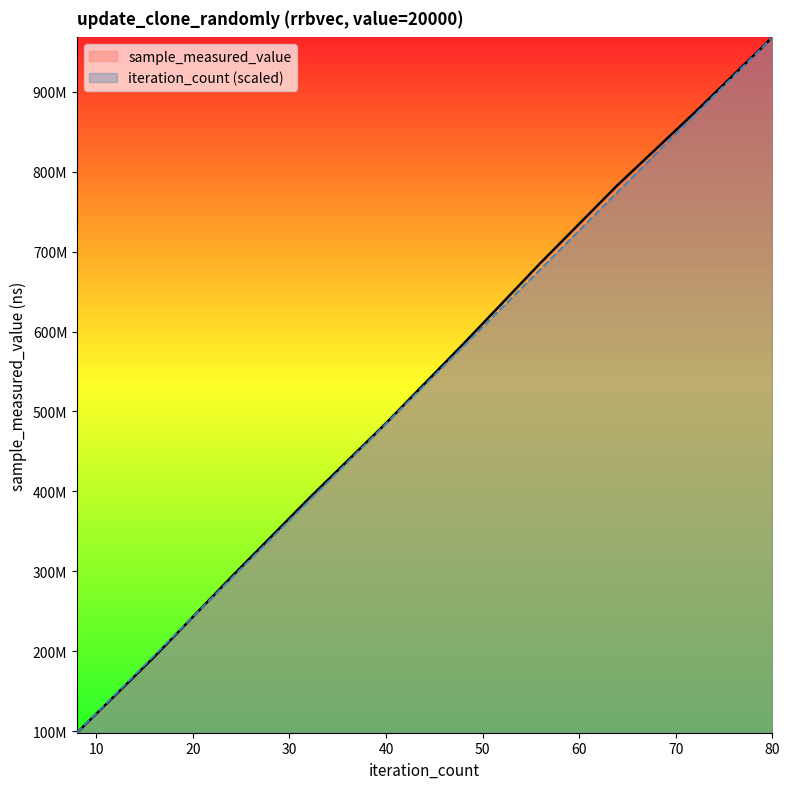

How many lines are shown in the chart?

2